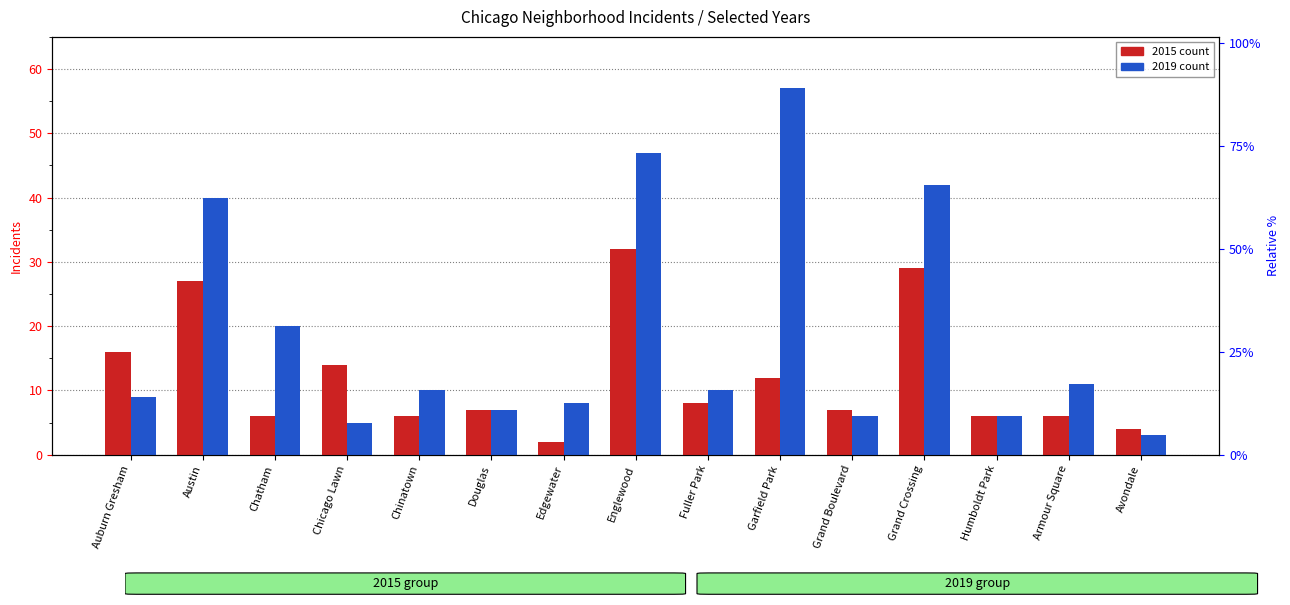

What is the smallest value displayed?

2